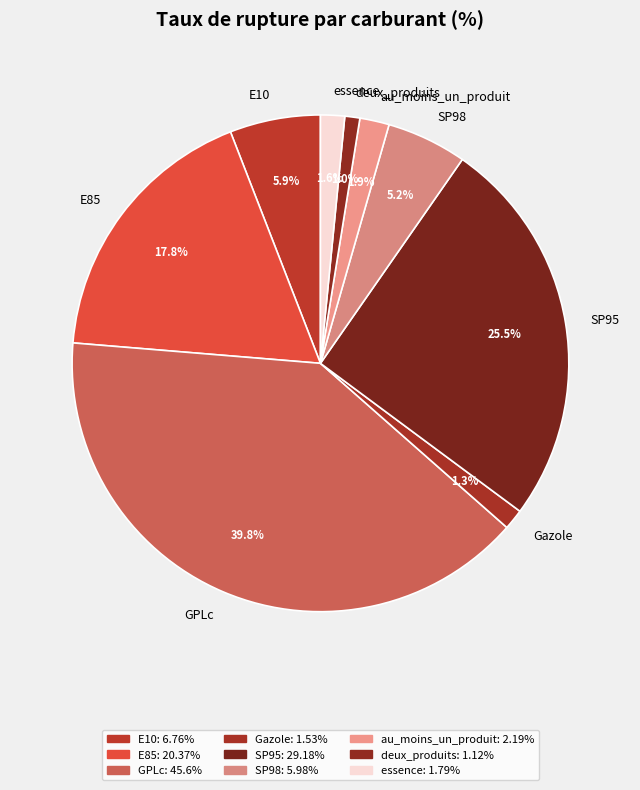

What percentage do essence and E10 together represent?

7.5%